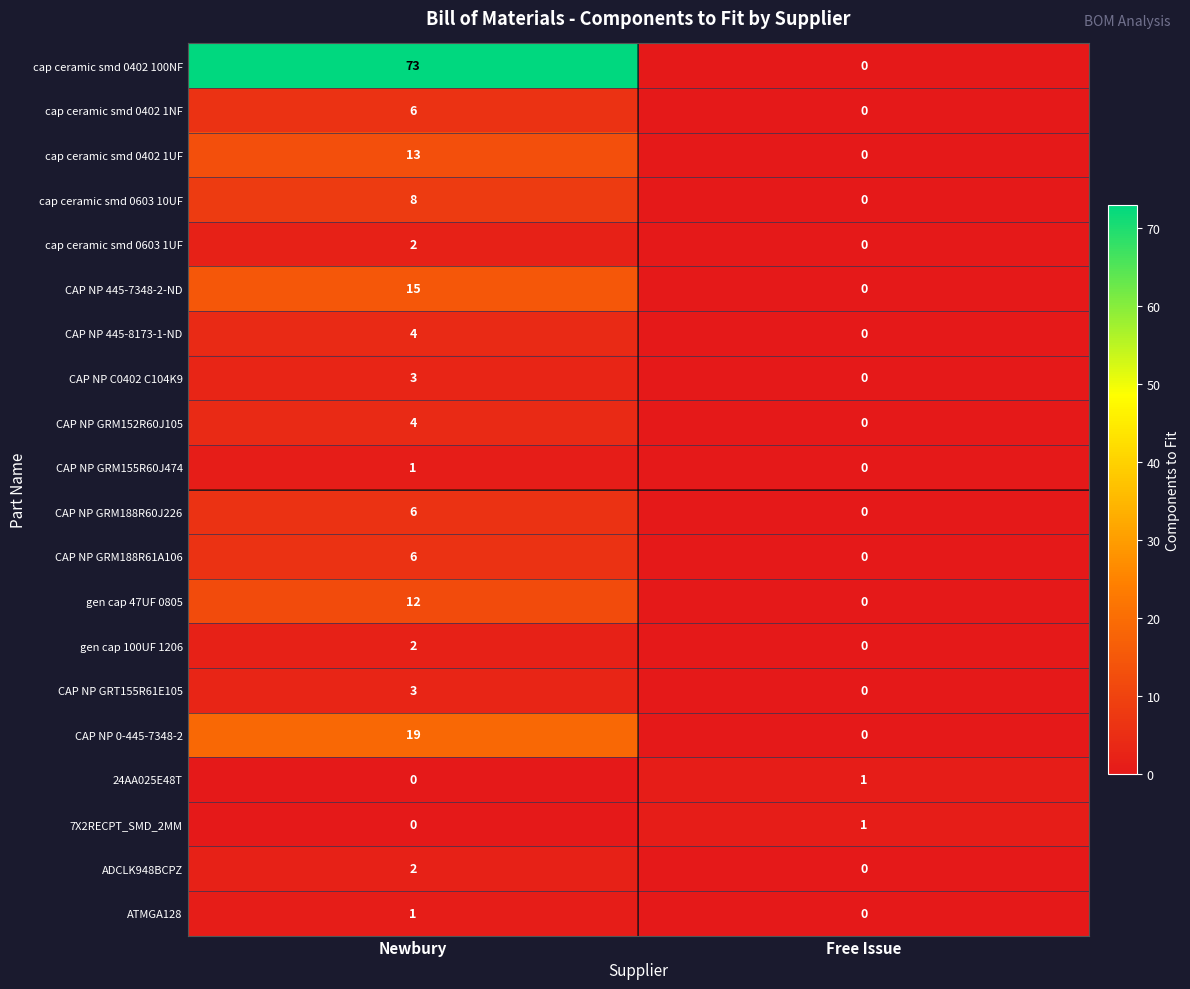

Which series changed the most between Newbury and Free Issue?

cap ceramic smd 0402 100NF